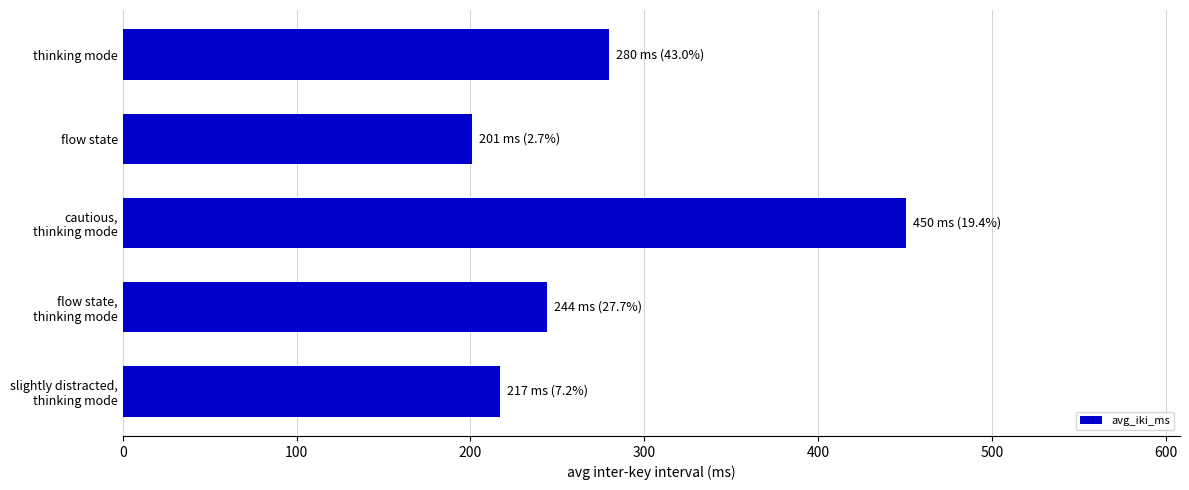

What is the maximum value shown in the chart?

450.5